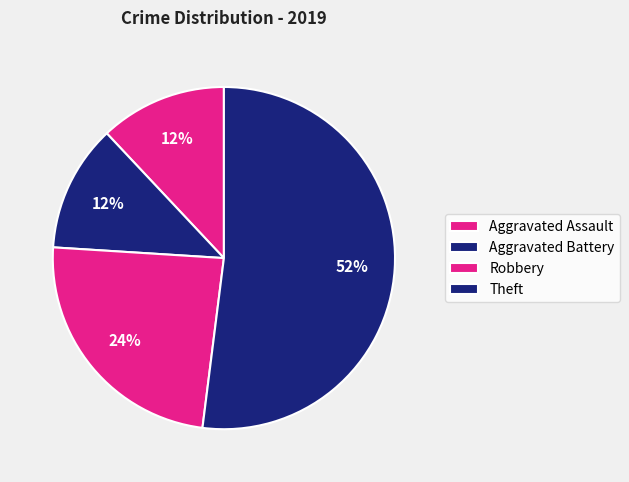

The Aggravated Battery slice represents 1% of the pie. True or false?

False